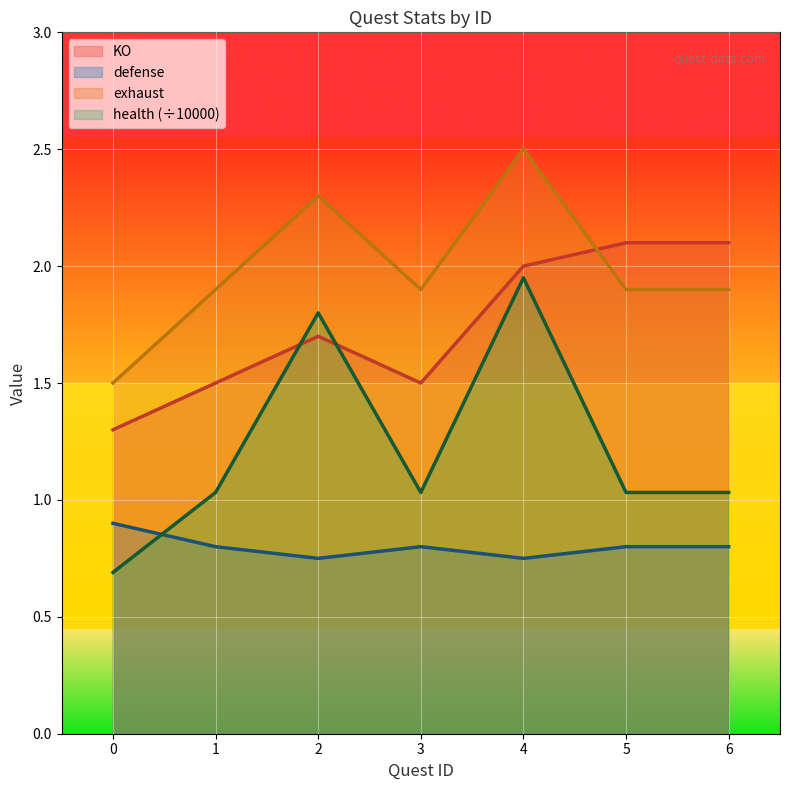

List the series in order of their peak value, lowest first.

defense, health (÷10000), KO, exhaust